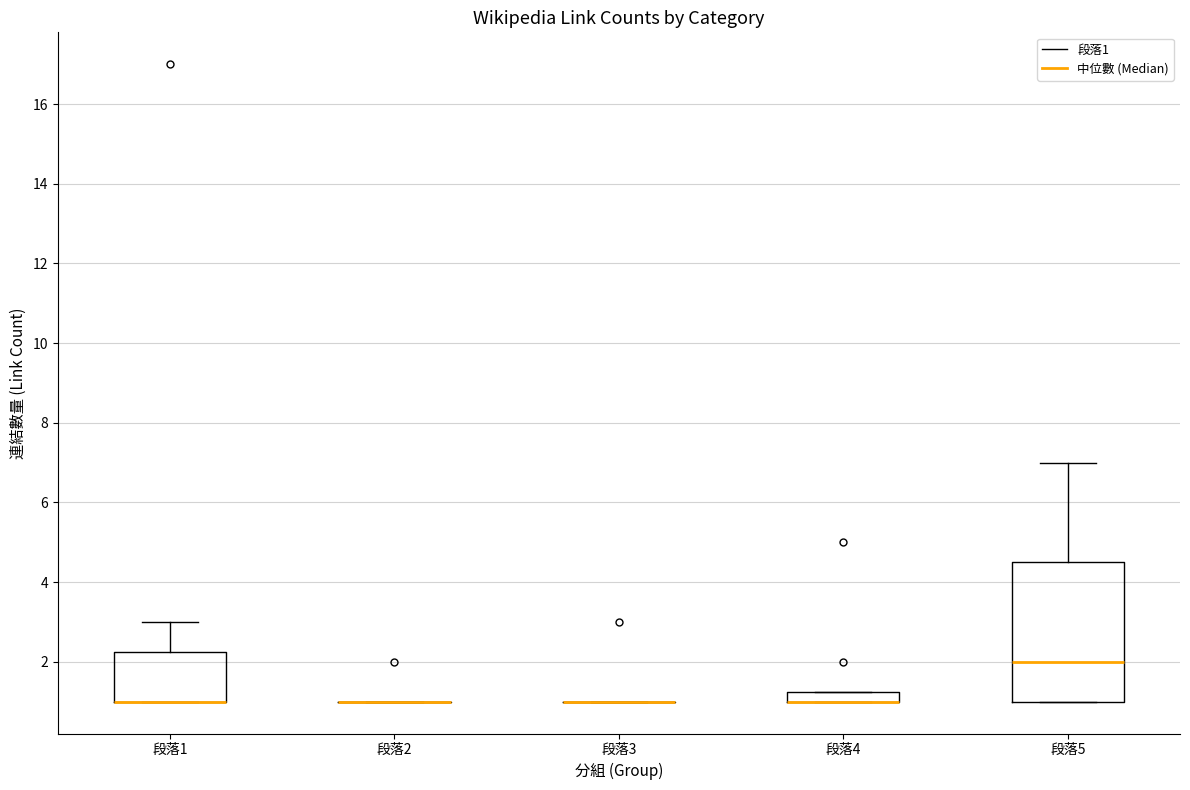

Which box is the tallest, from its lower edge to its upper edge?

段落5